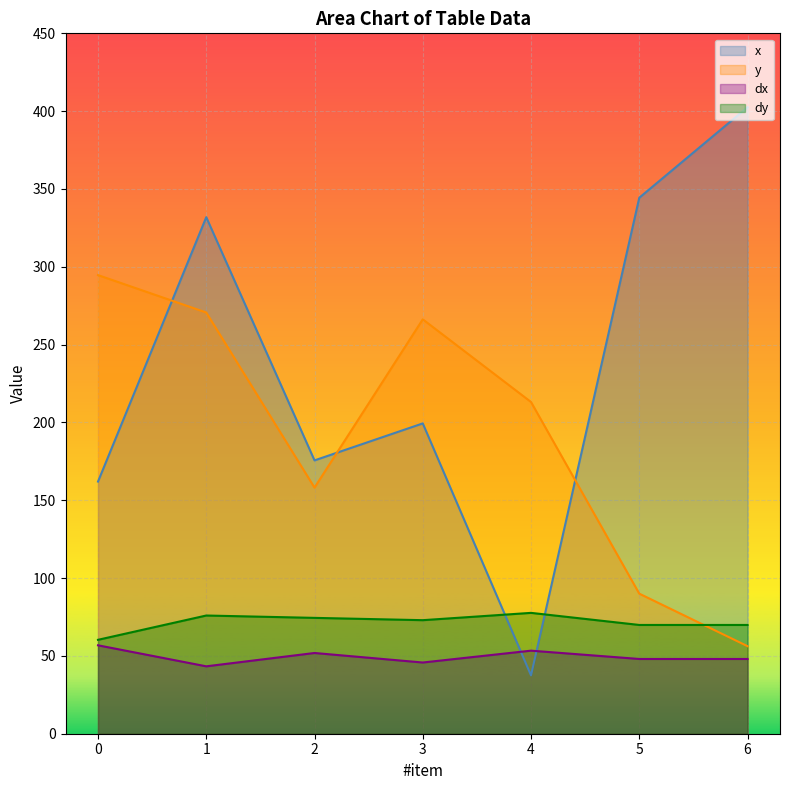

How many interior local valleys does the dx series have?

2